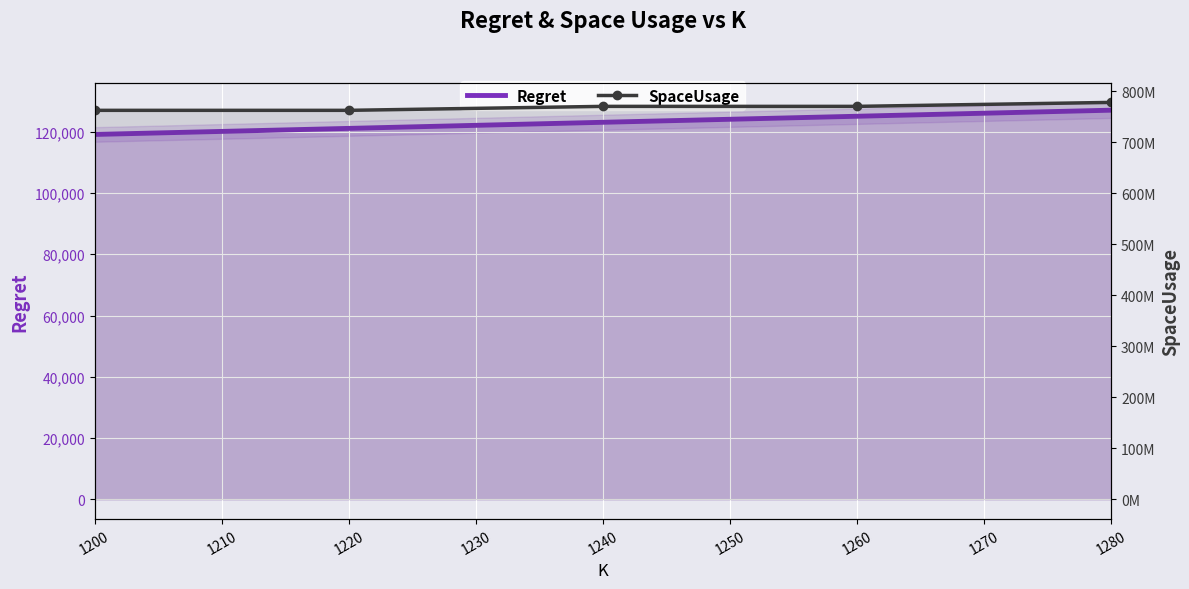

Which series has the largest range (max minus min)?

SpaceUsage